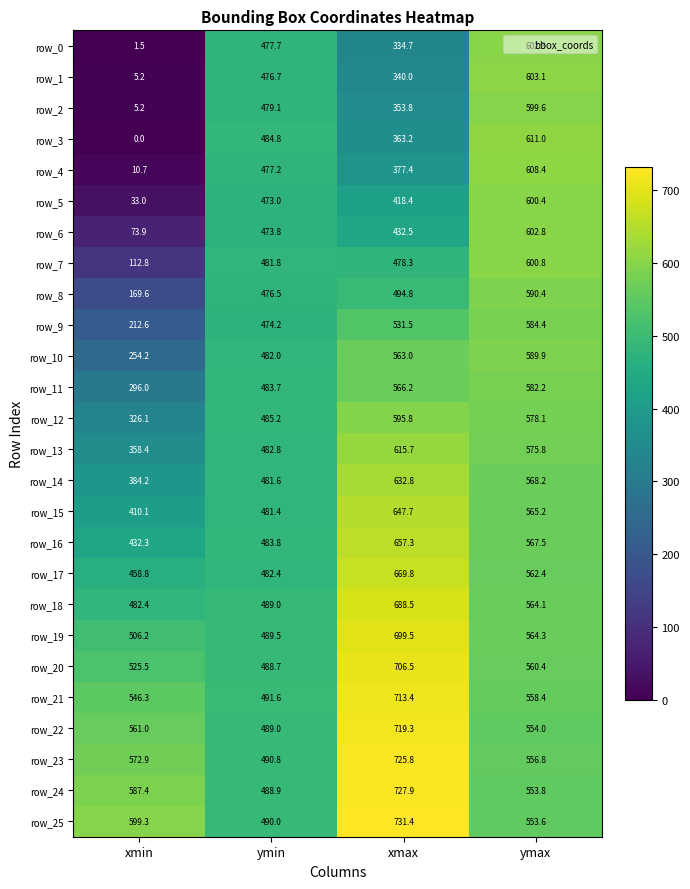

The value of row_16 at ymax is 567.5. True or false?

True